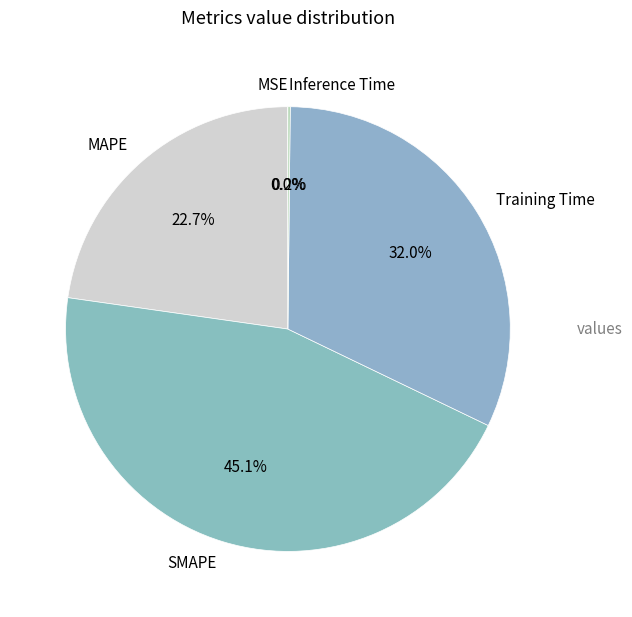

Combined, do MAPE and Training Time account for over 50%?

Yes